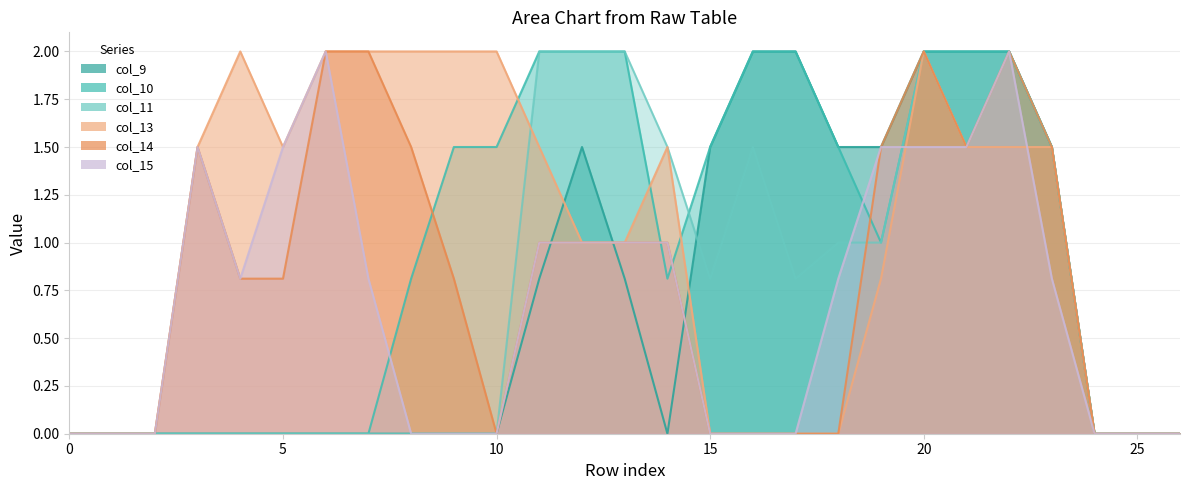

List the series in order of their peak value, highest first.

col_9, col_10, col_11, col_13, col_14, col_15